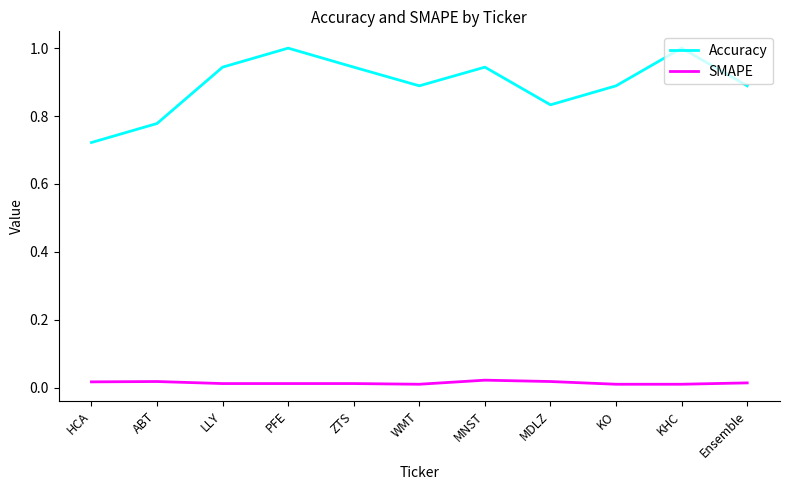

List the series in order of their peak value, highest first.

Accuracy, SMAPE